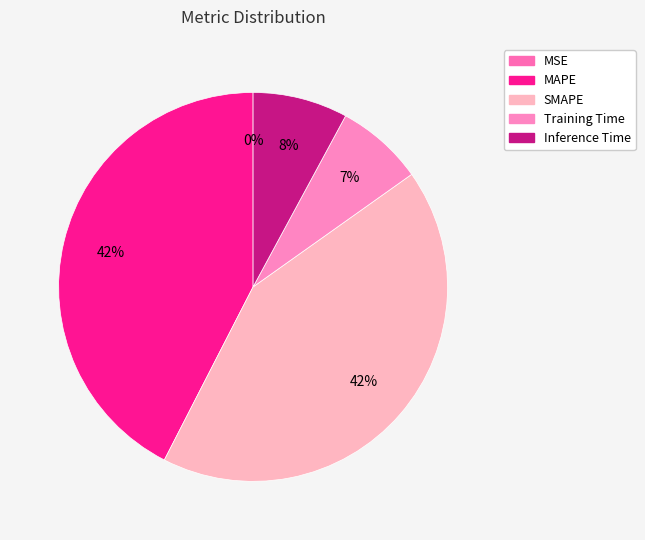

Is it true that MAPE is 37% of the pie?

False